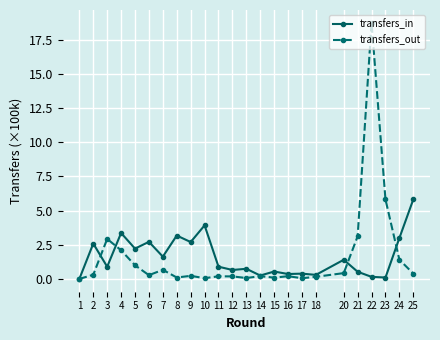

At which category is the sum across all series the highest?

22